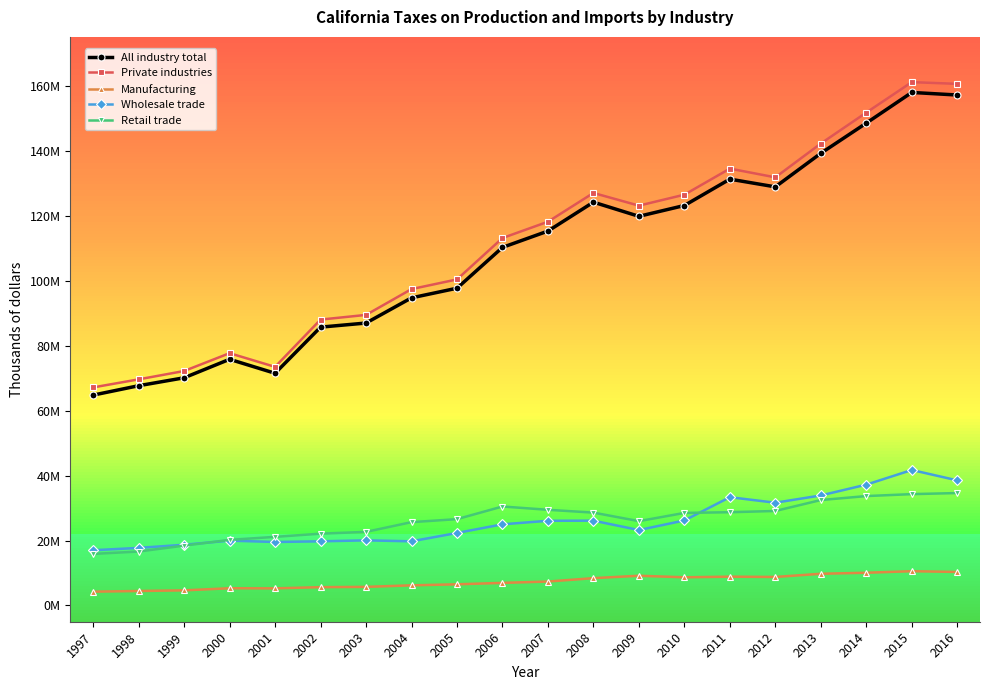

What are all the series names shown in the legend?

All industry total, Private industries, Manufacturing, Wholesale trade, Retail trade